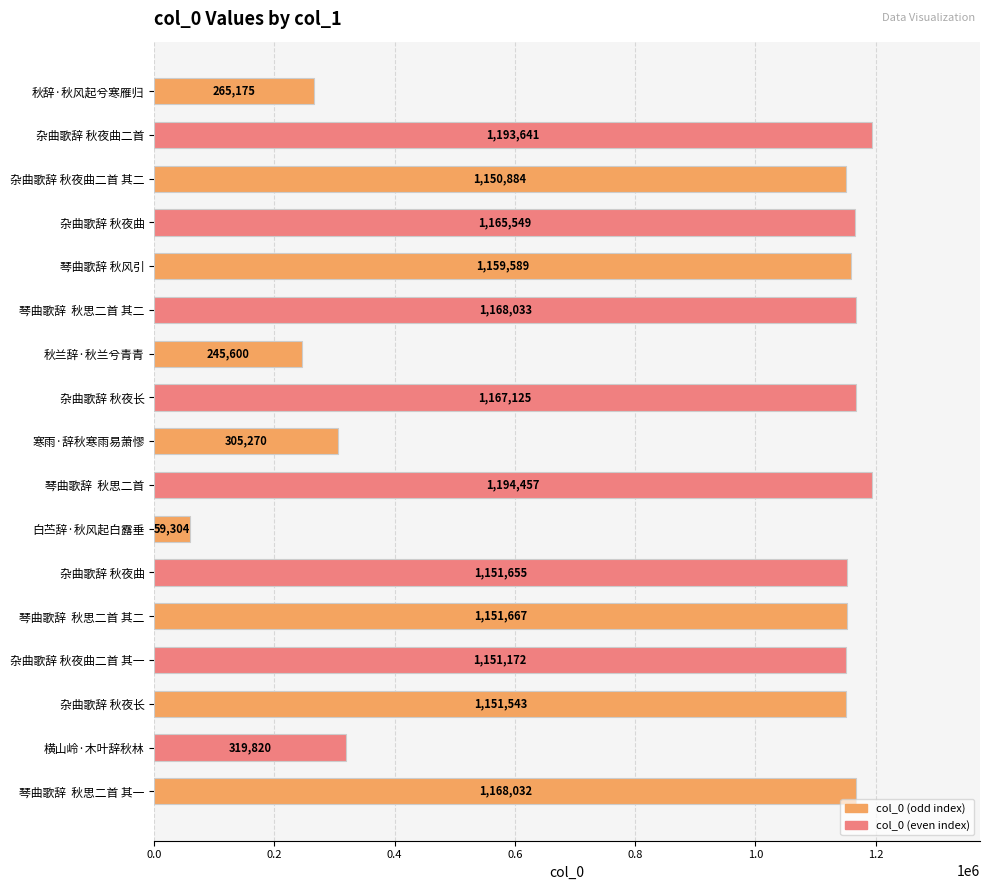

How many data points are less than 1151655?

8